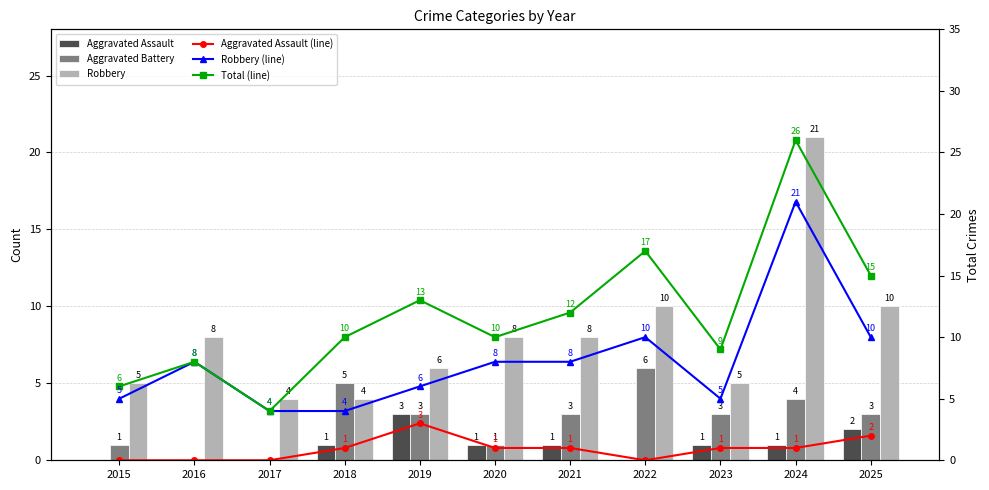

Which series has the largest total across all categories?

Total (line)